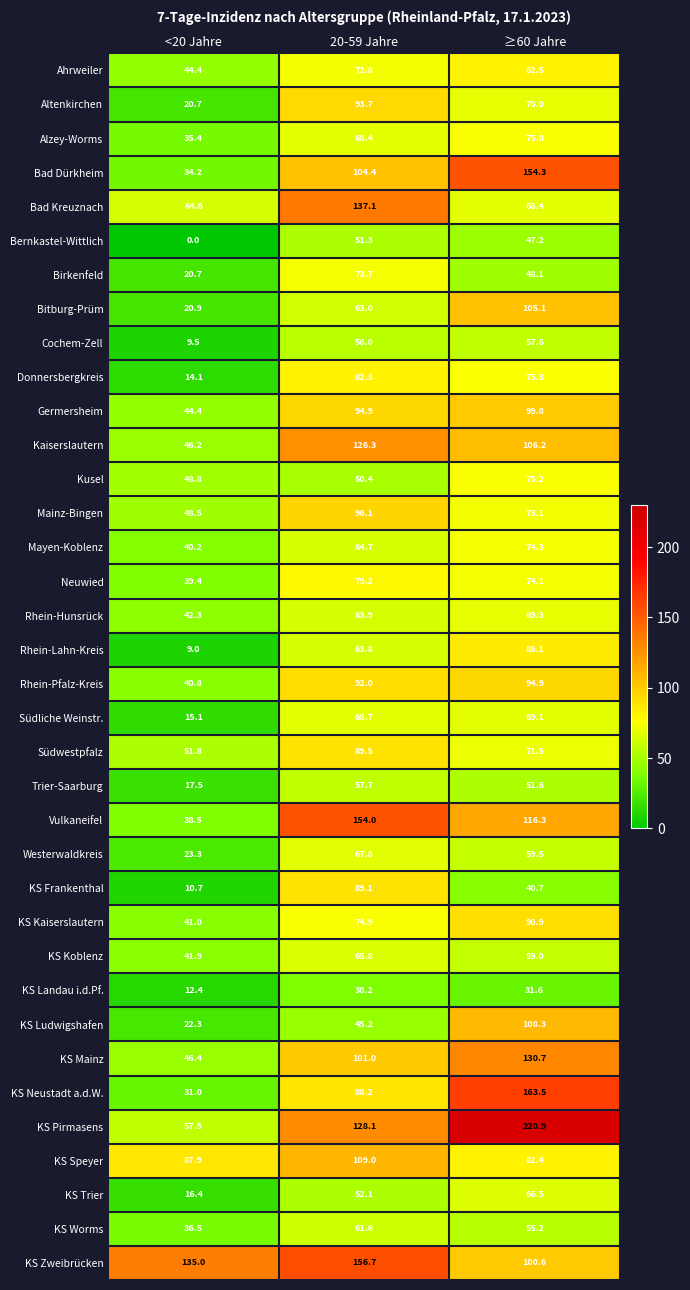

At which label is Bad Dürkheim closest to 94?

20-59 Jahre